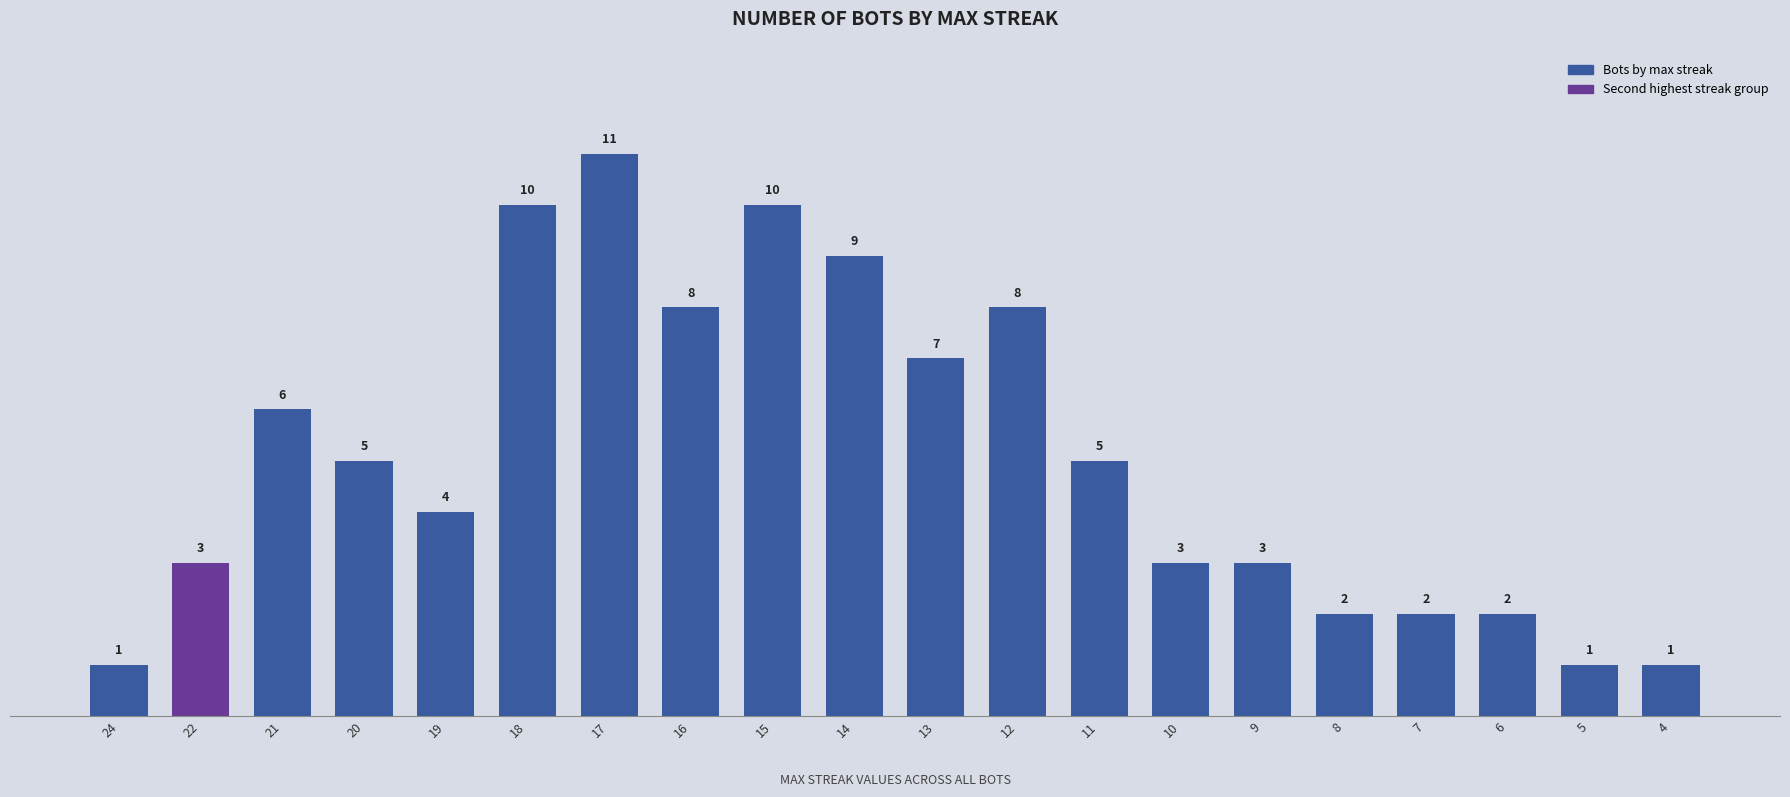

Reading right to left, extract all data points from this chart.

1	1	2	2	2	3	3	5	8	7	9	10	8	11	10	4	5	6	3	1